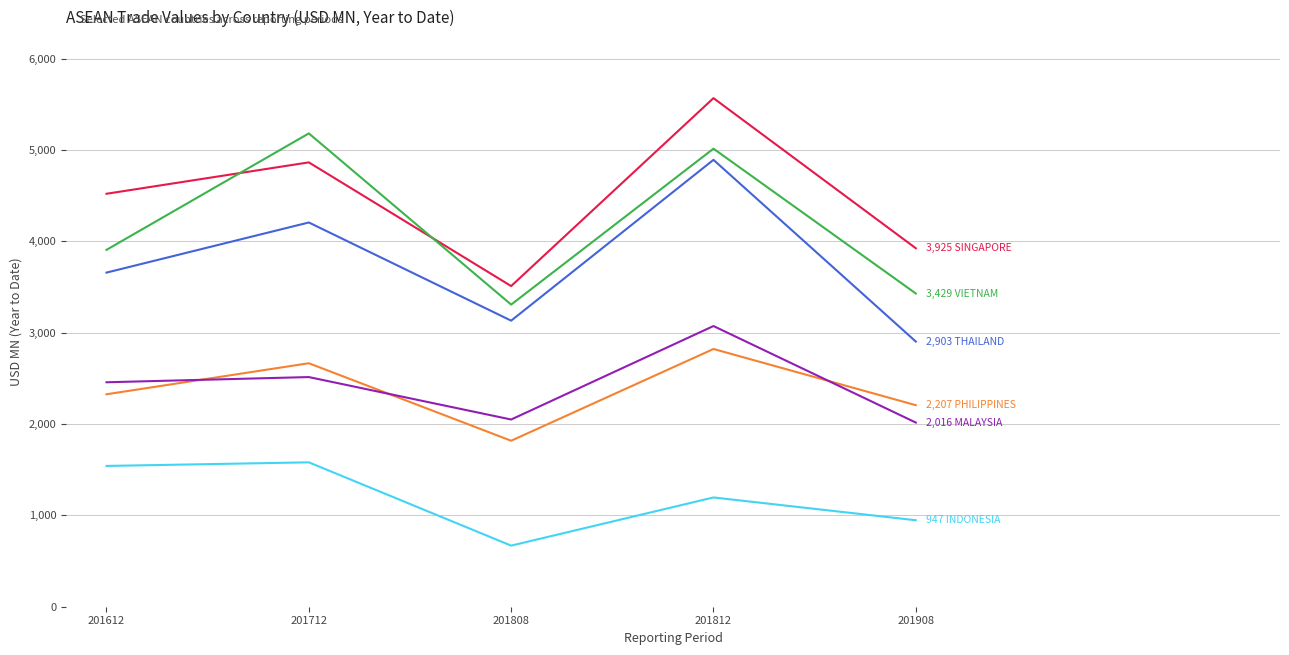

At which category does the chart reach its minimum across all series?

201808